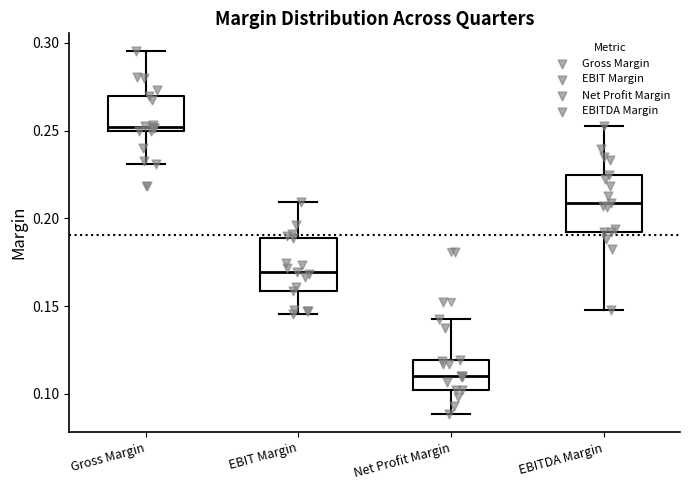

Which box has the highest median line?

Gross Margin